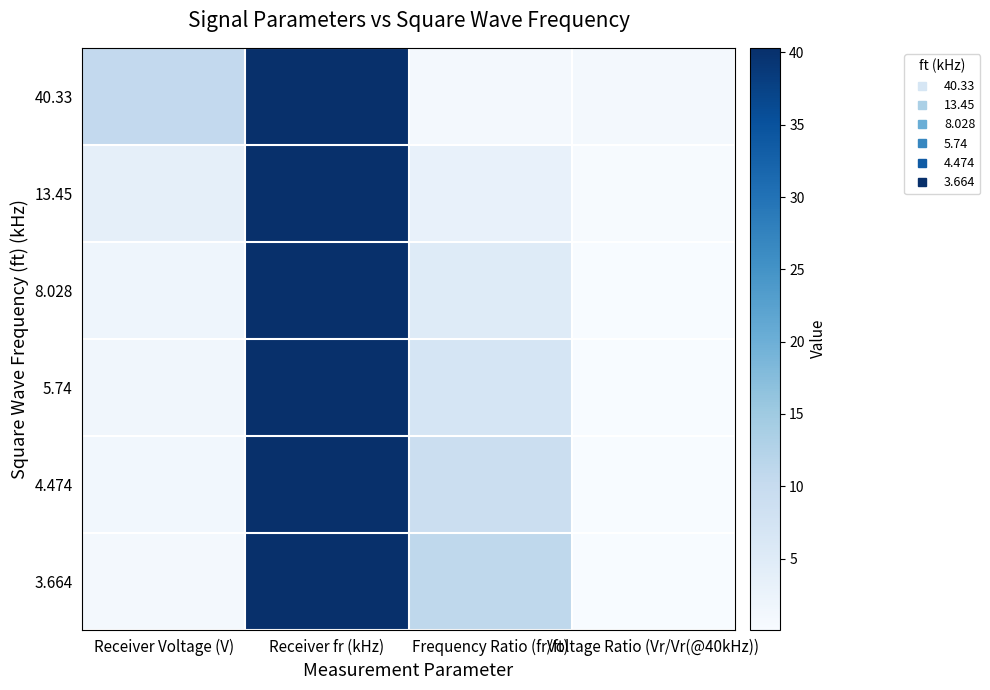

At which category is the sum across all series the highest?

Receiver fr (kHz)